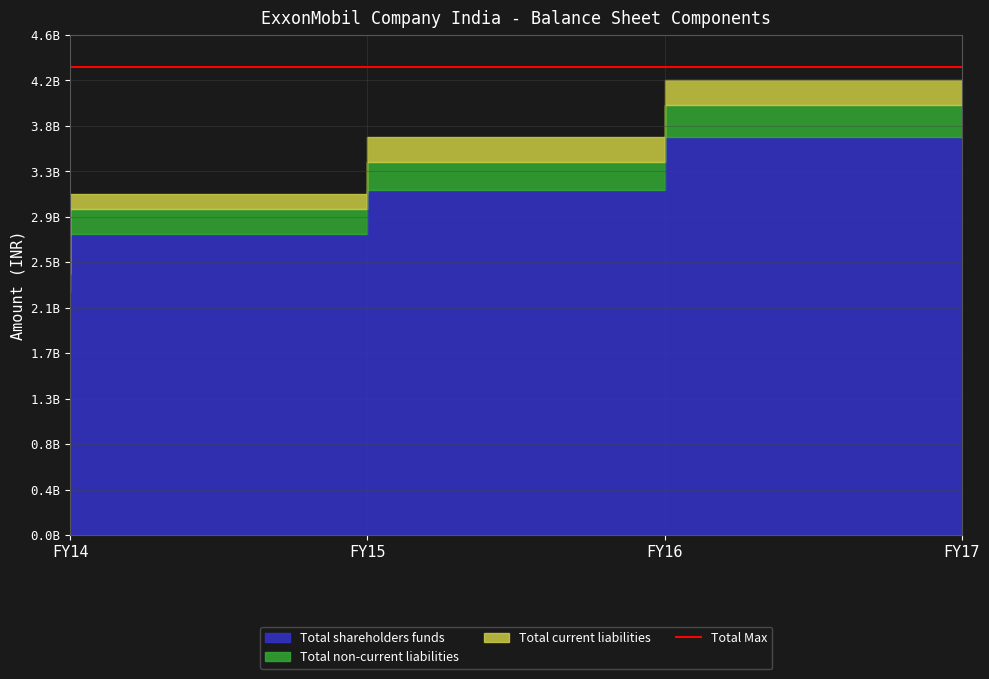

Is it true that Total non-current liabilities equals 299129309 at FY14?

False